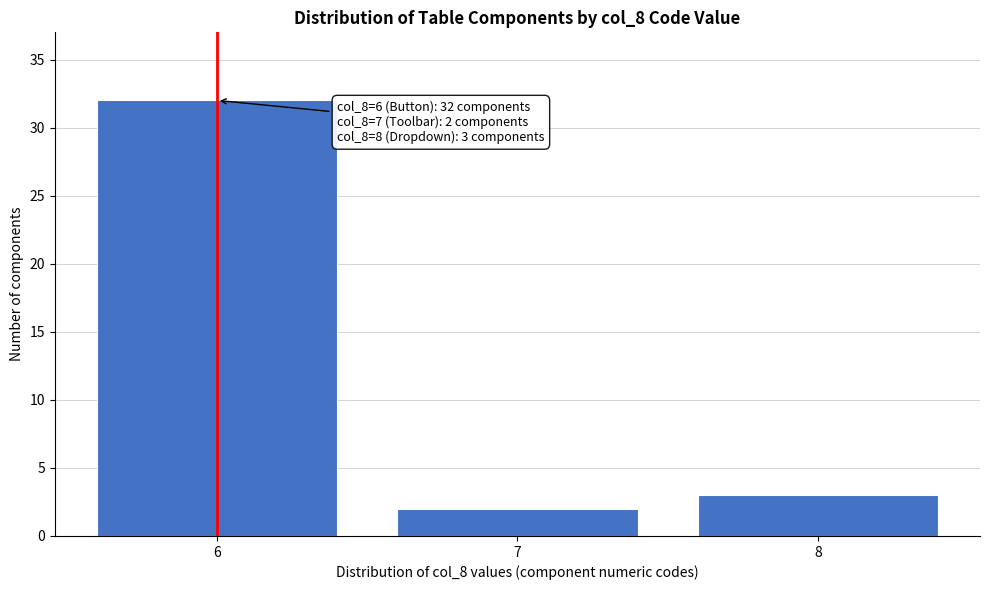

Reading left to right, extract all data points from this chart.

32	2	3